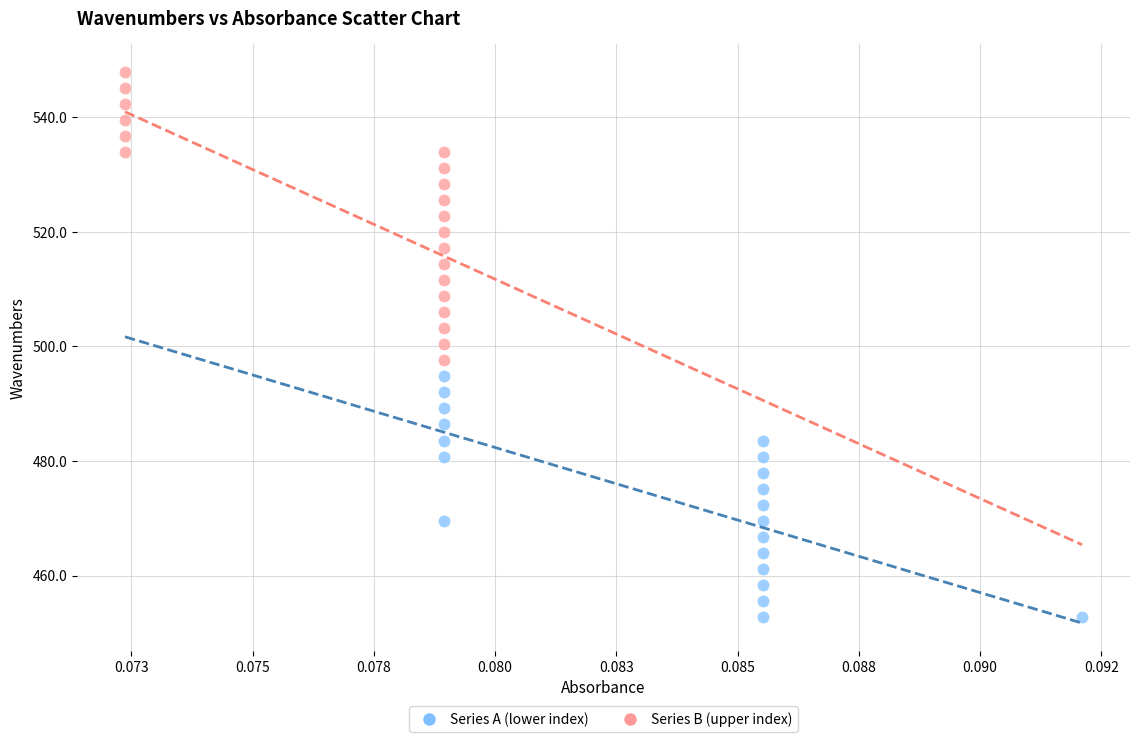

Which series has the widest spread of Y values?

Series B (upper index)